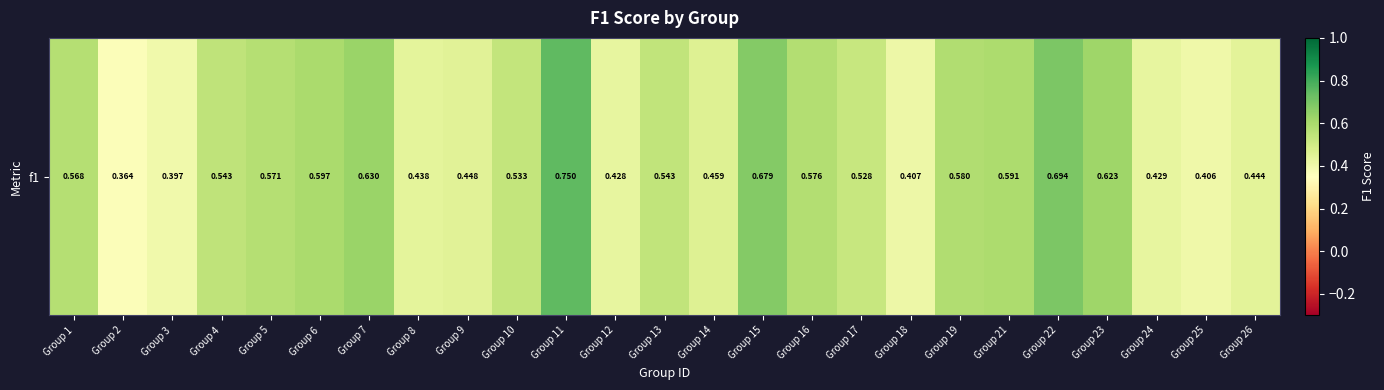

The chart shows a value of 1.1 at Group 11. True or false?

False